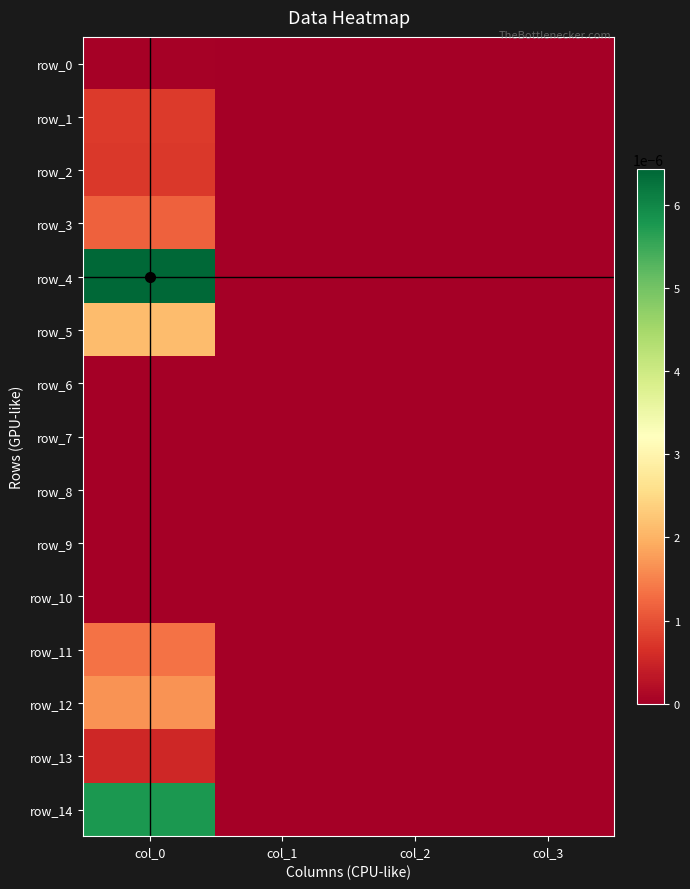

Which series changed the most between col_0 and col_2?

row_4